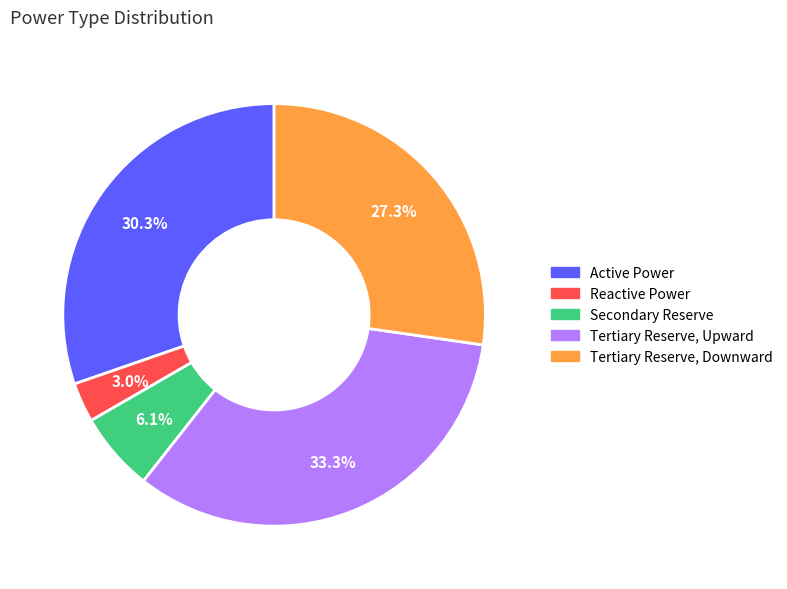

Which has a higher value, Tertiary Reserve, Downward or Reactive Power?

Tertiary Reserve, Downward